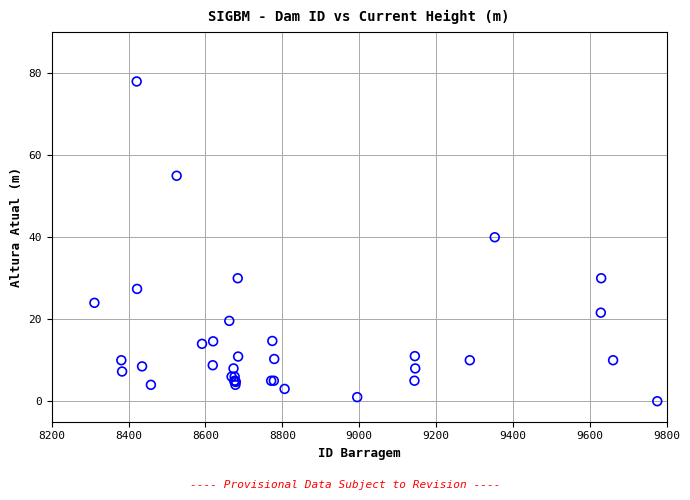

What Y value in the scatter plot is closest to 39?

40.0